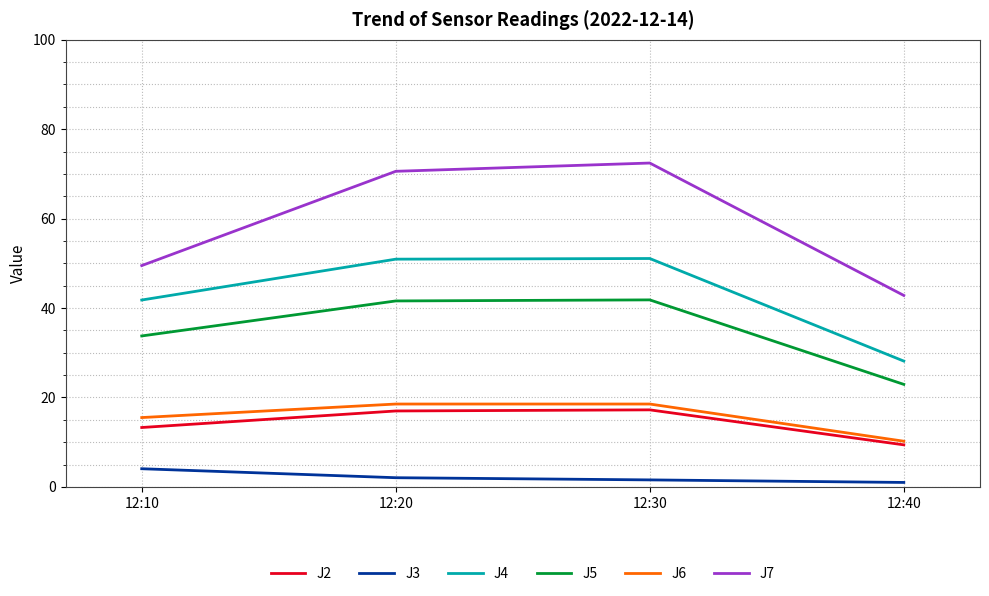

Is it true that J7 equals 96.4 at 12:30?

False